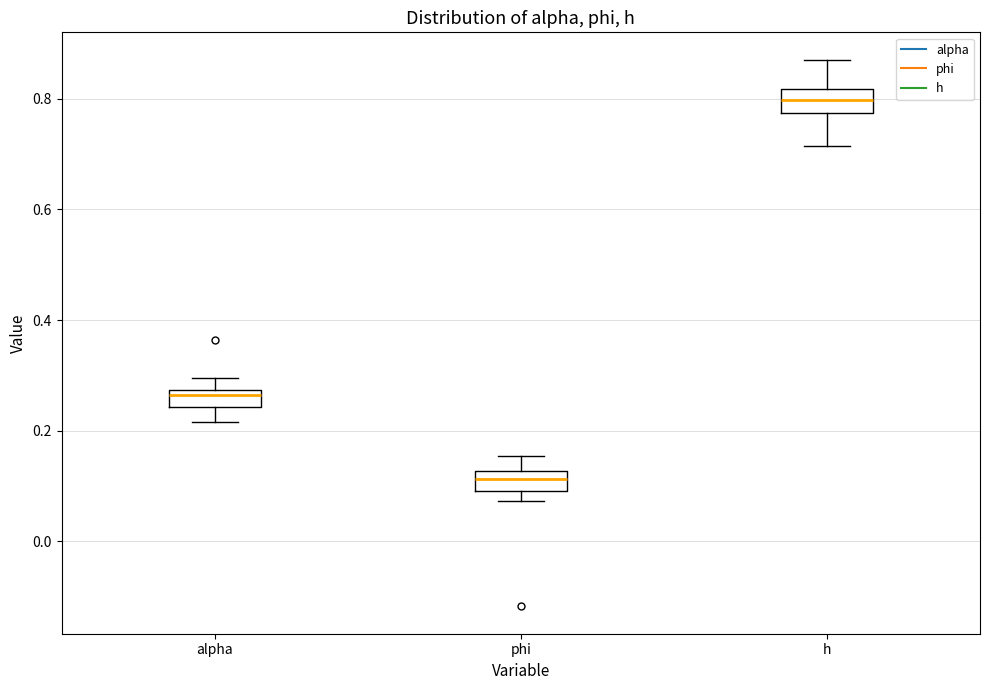

Which box has the highest median line?

h